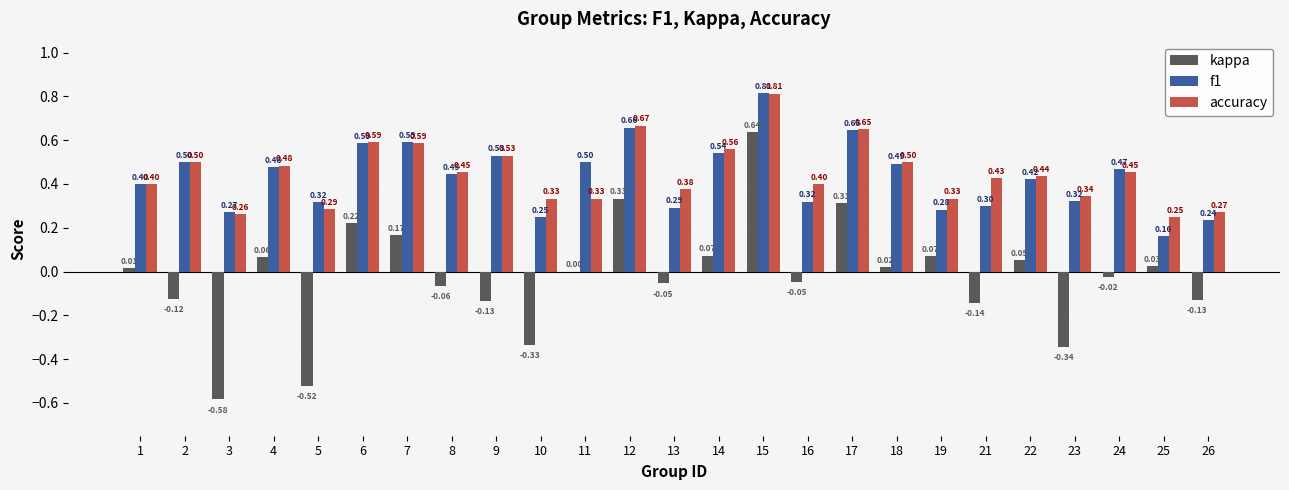

How many distinct data groups are displayed?

3